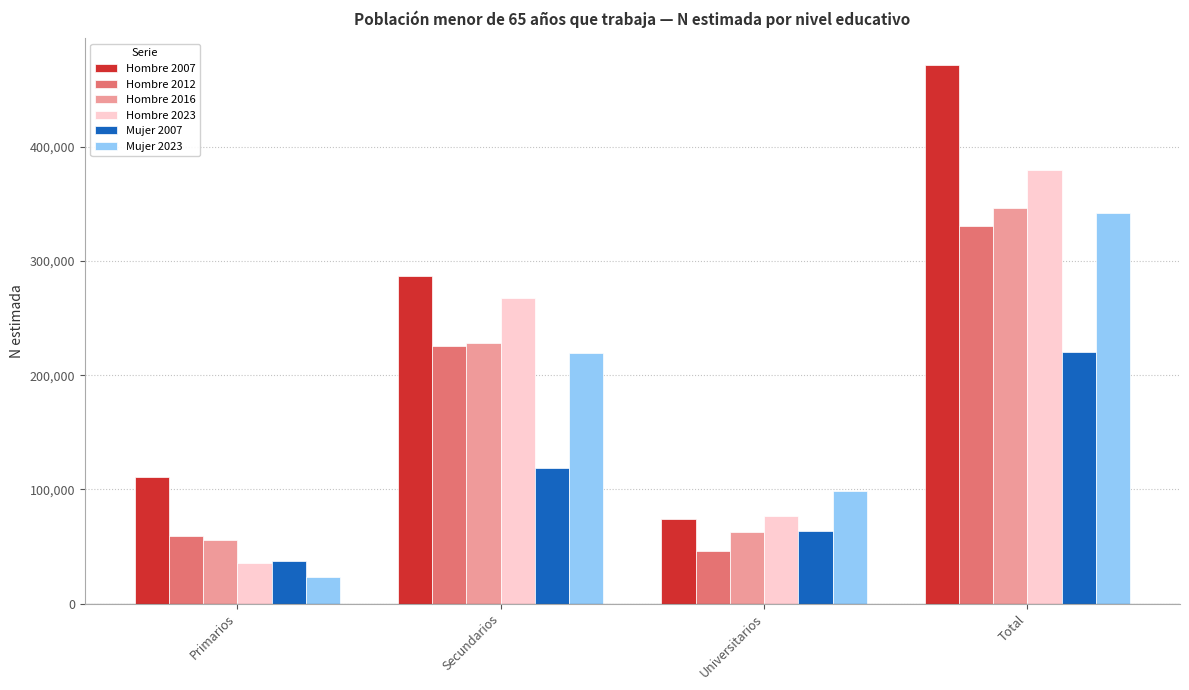

Which series changed the most between Primarios and Secundarios?

Hombre 2023